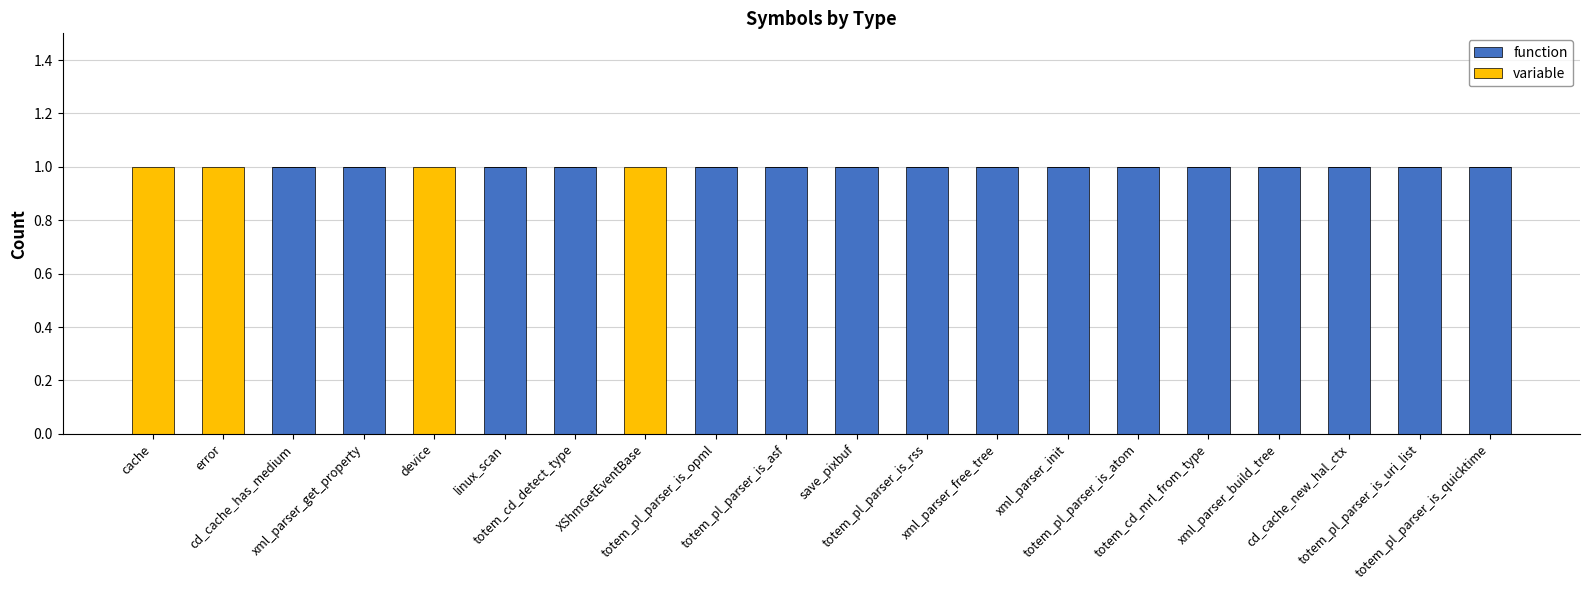

Are the bars grouped side by side (vs. stacked)?

No